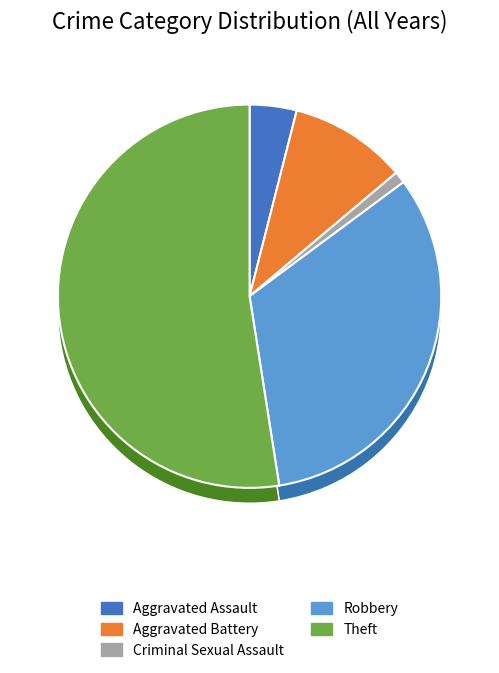

To the nearest percent, what portion does Theft represent?

52%